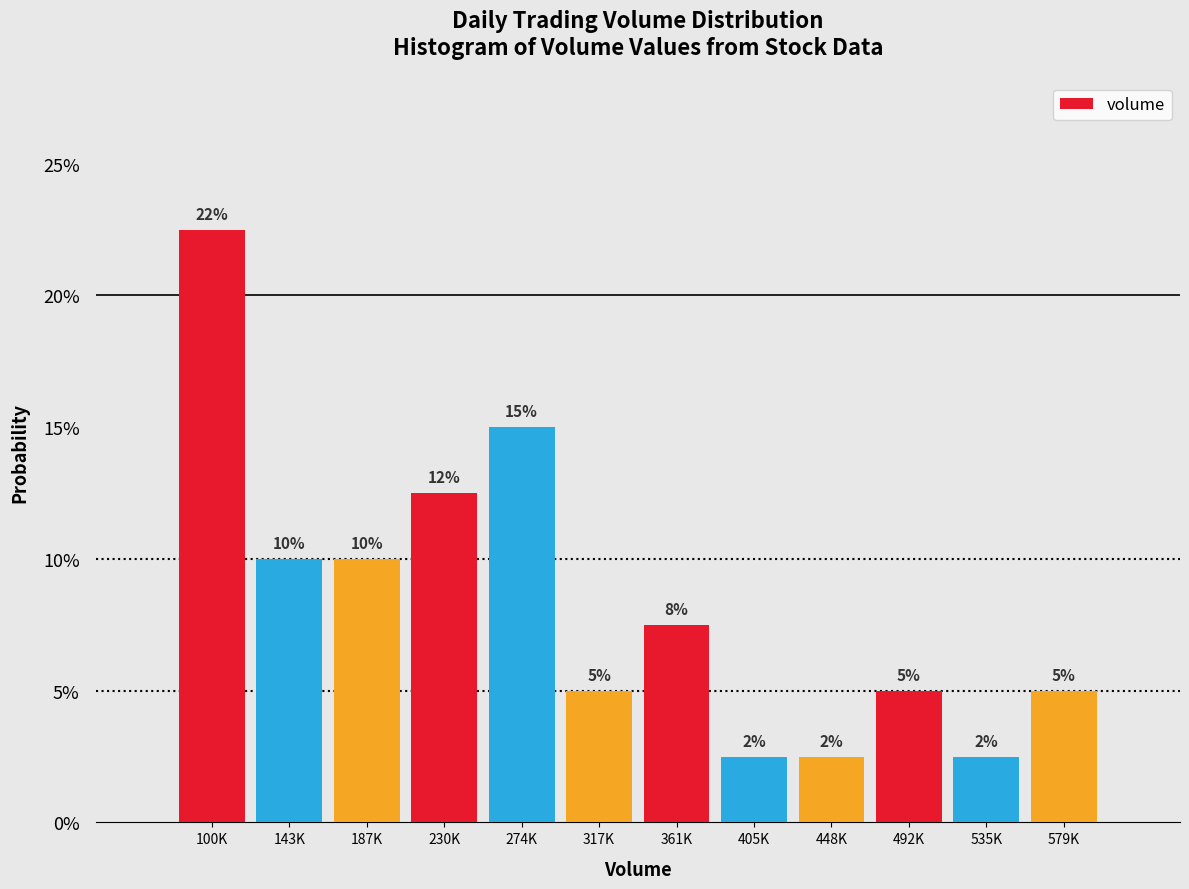

The value at 187K is 15.2. True or false?

False